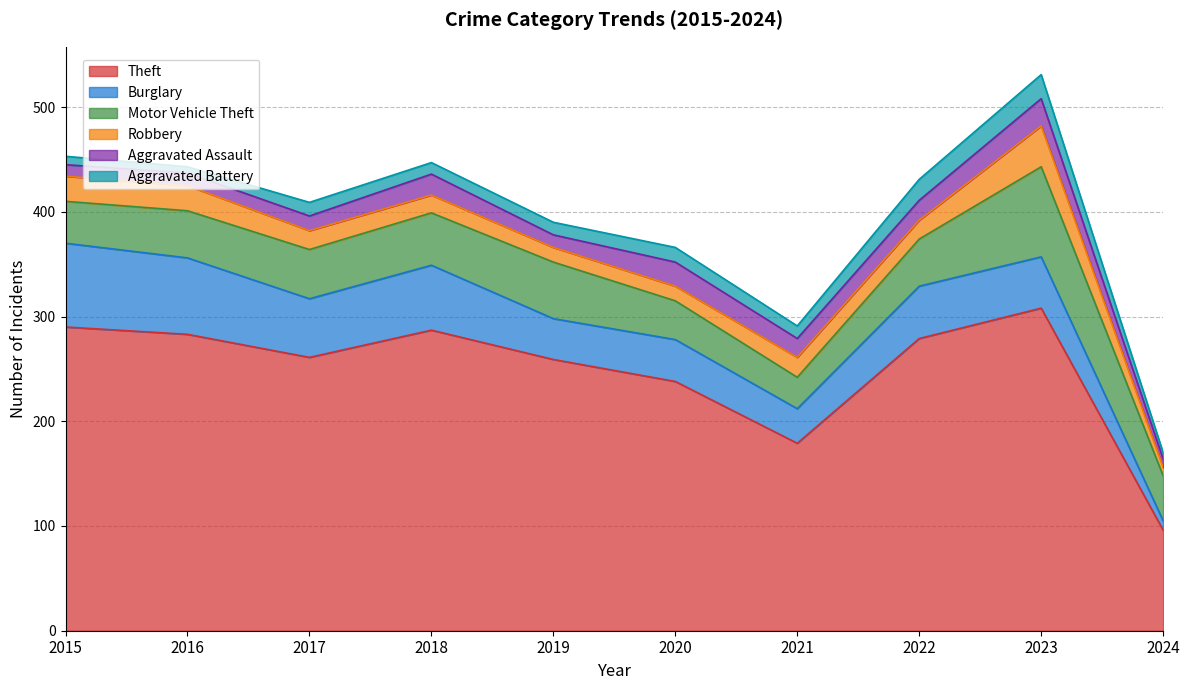

How many data points in Motor Vehicle Theft are above 45?

4